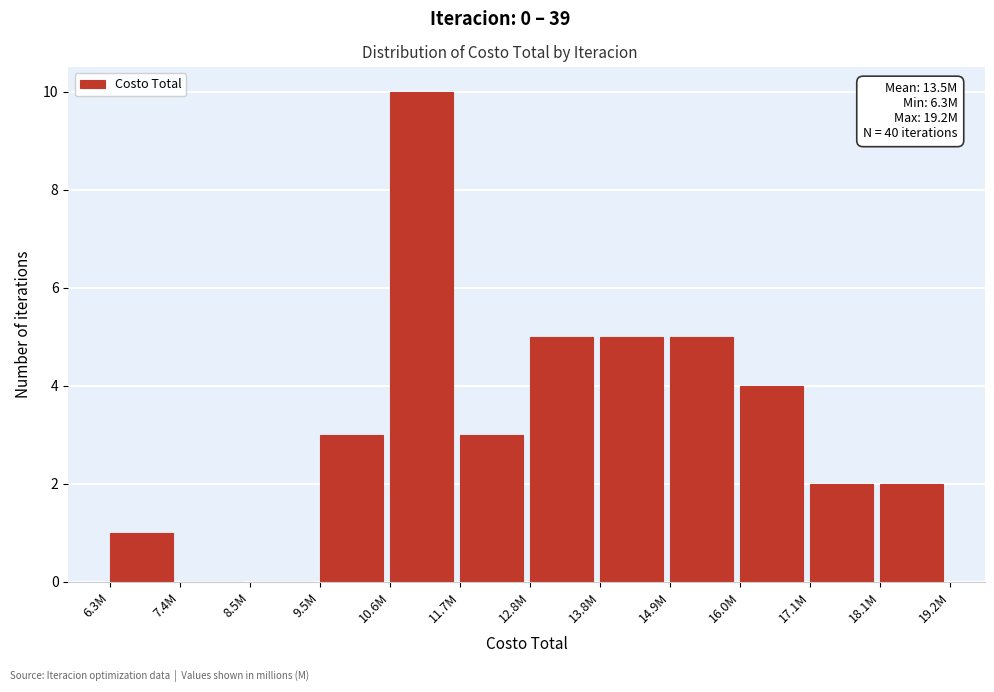

Reading left to right, transcribe all the data shown in this chart.

6.3M=1	7.4M=0	8.5M=0	9.5M=3	10.6M=10	11.7M=3	12.8M=5	13.8M=5	14.9M=5	16.0M=4	17.1M=2	18.1M=2